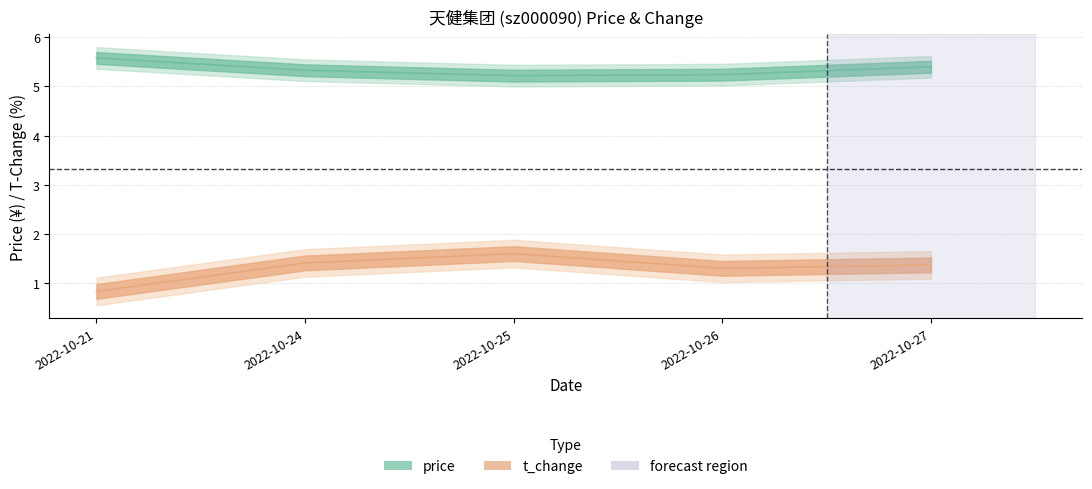

Reading left to right, list all the values displayed in this chart.

price: 5.6	5.3	5.2	5.2	5.4
t_change: 0.8	1.4	1.6	1.3	1.4